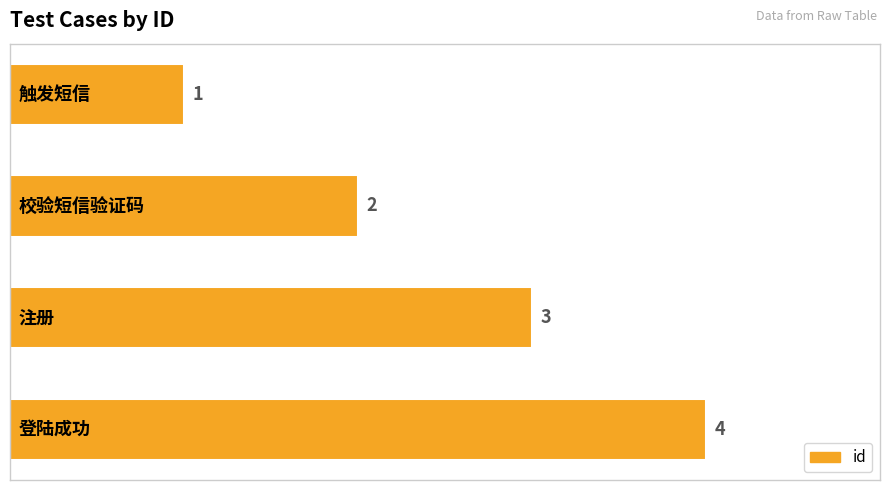

Count the values in the range 2 to 4.

3